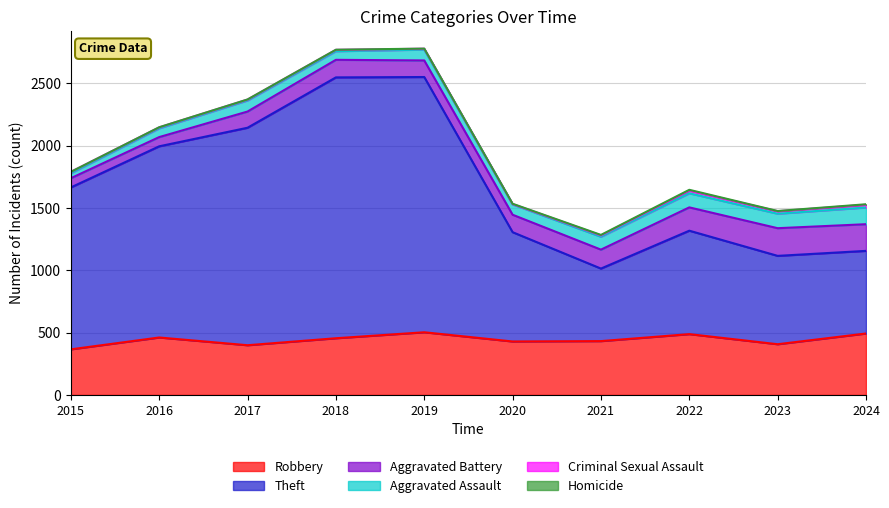

At which category does Robbery reach its first local valley?

2017